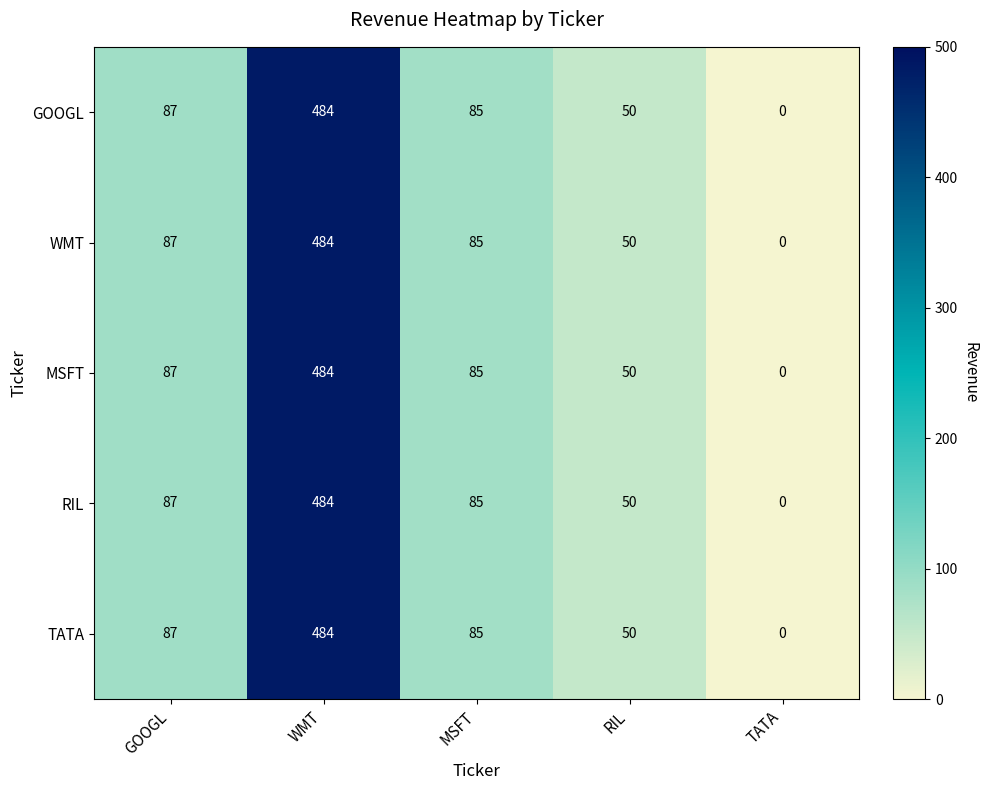

At which label is TATA closest to 242?

GOOGL